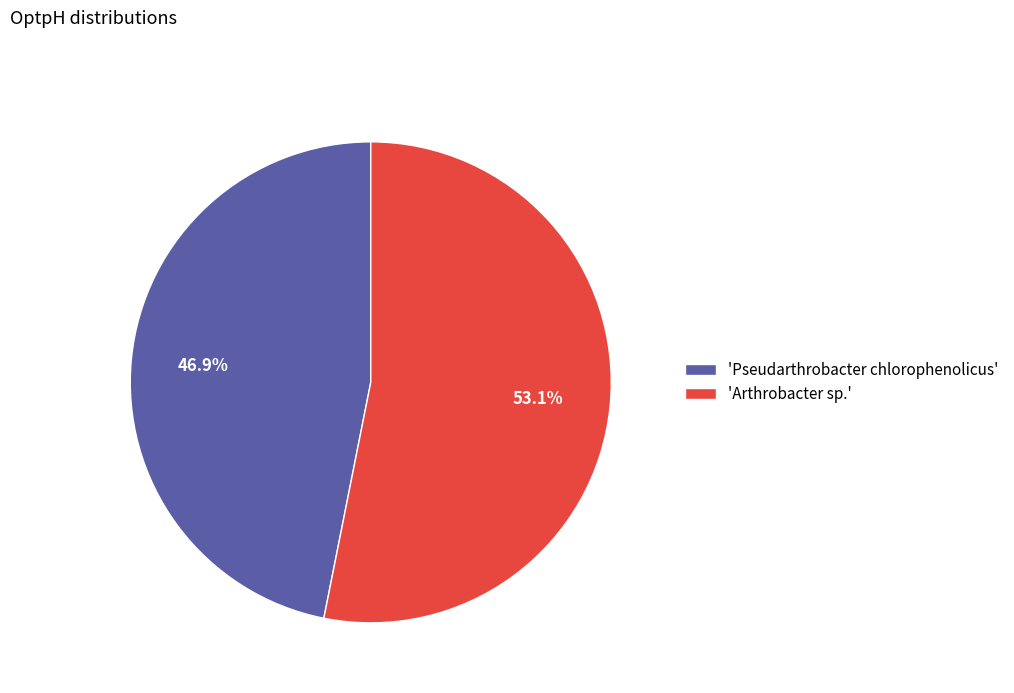

Combined, do 'Pseudarthrobacter chlorophenolicus' and 'Arthrobacter sp.' account for over 50%?

Yes